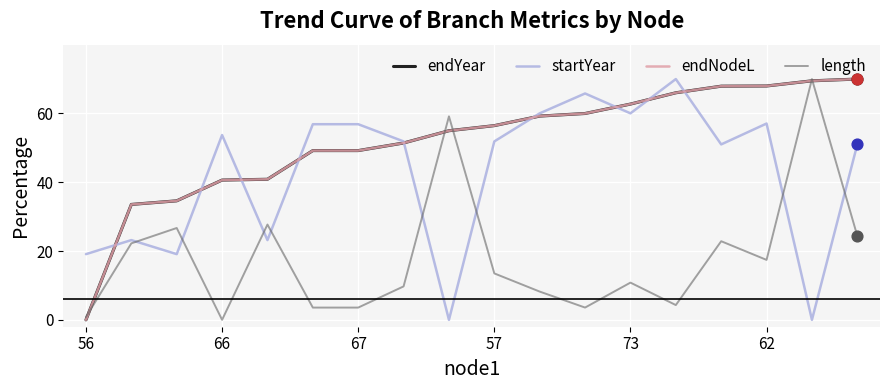

At how many categories does at least one series exceed 53?

13